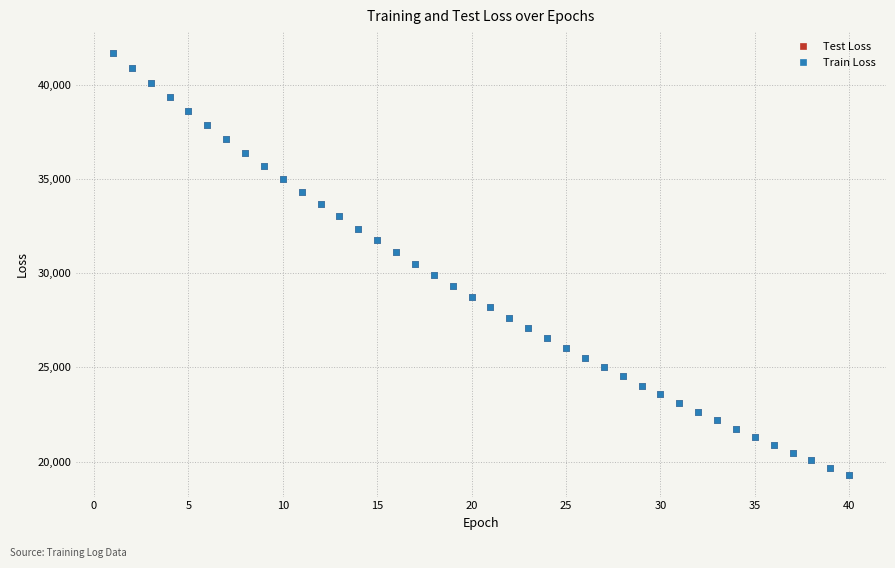

True or false: Train Loss has more than 0 points higher than both neighbors.

False